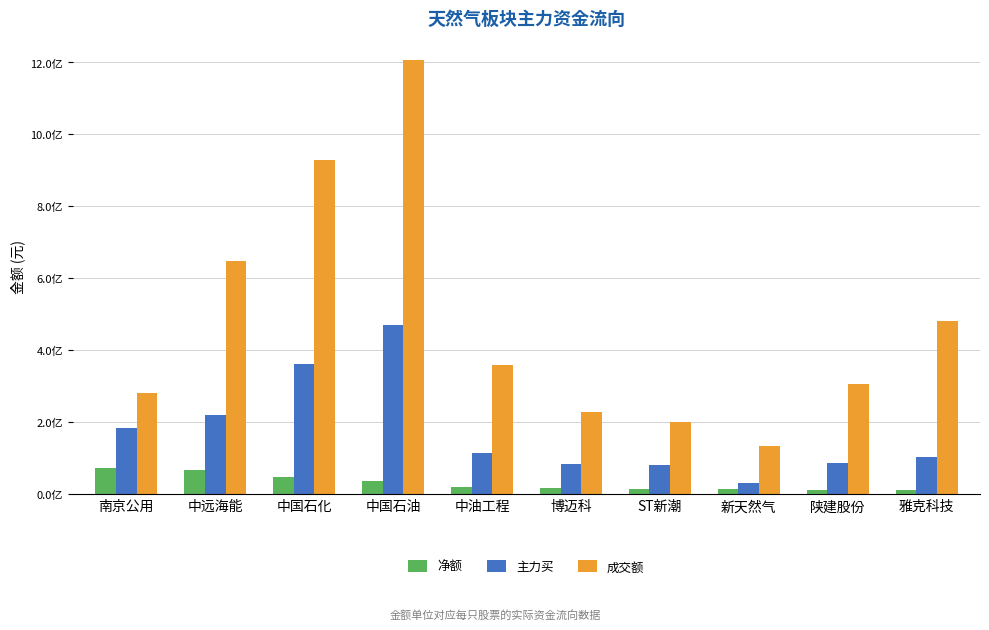

Where does the 主力买 series first go above 116153020?

南京公用